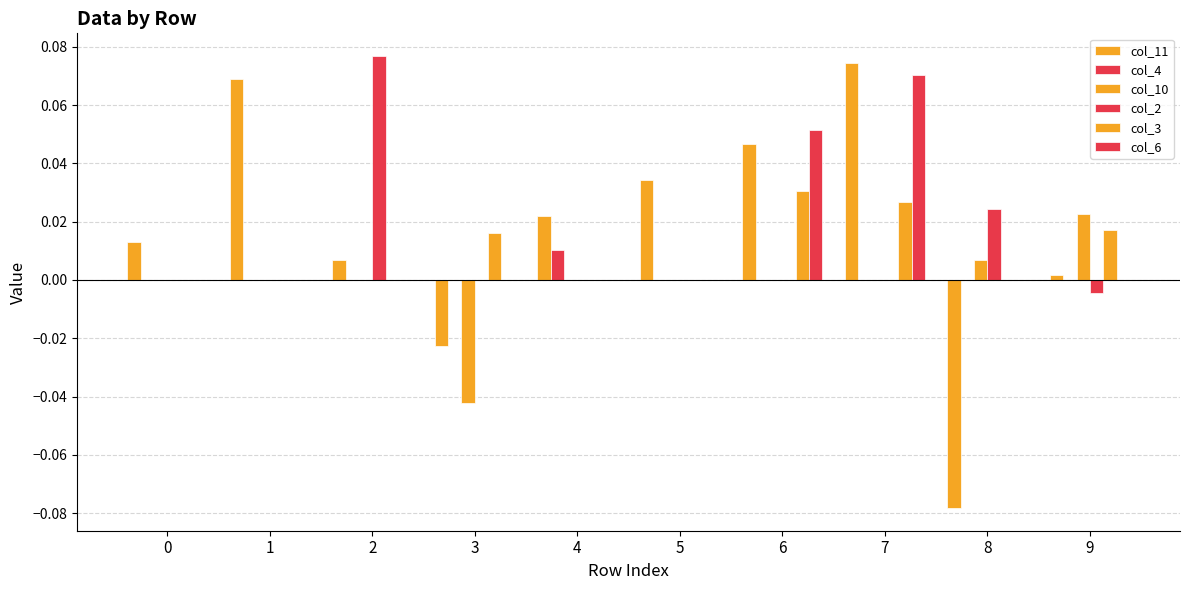

The col_3 series shows 0.0 at 0. True or false?

False